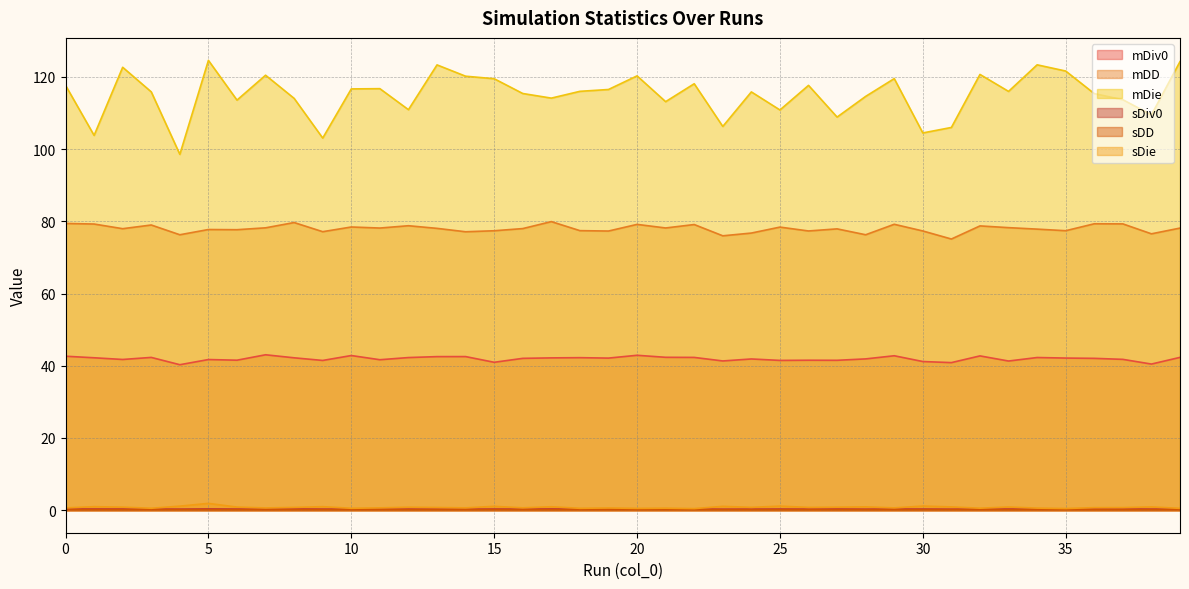

At how many categories does at least one series exceed 97?

40